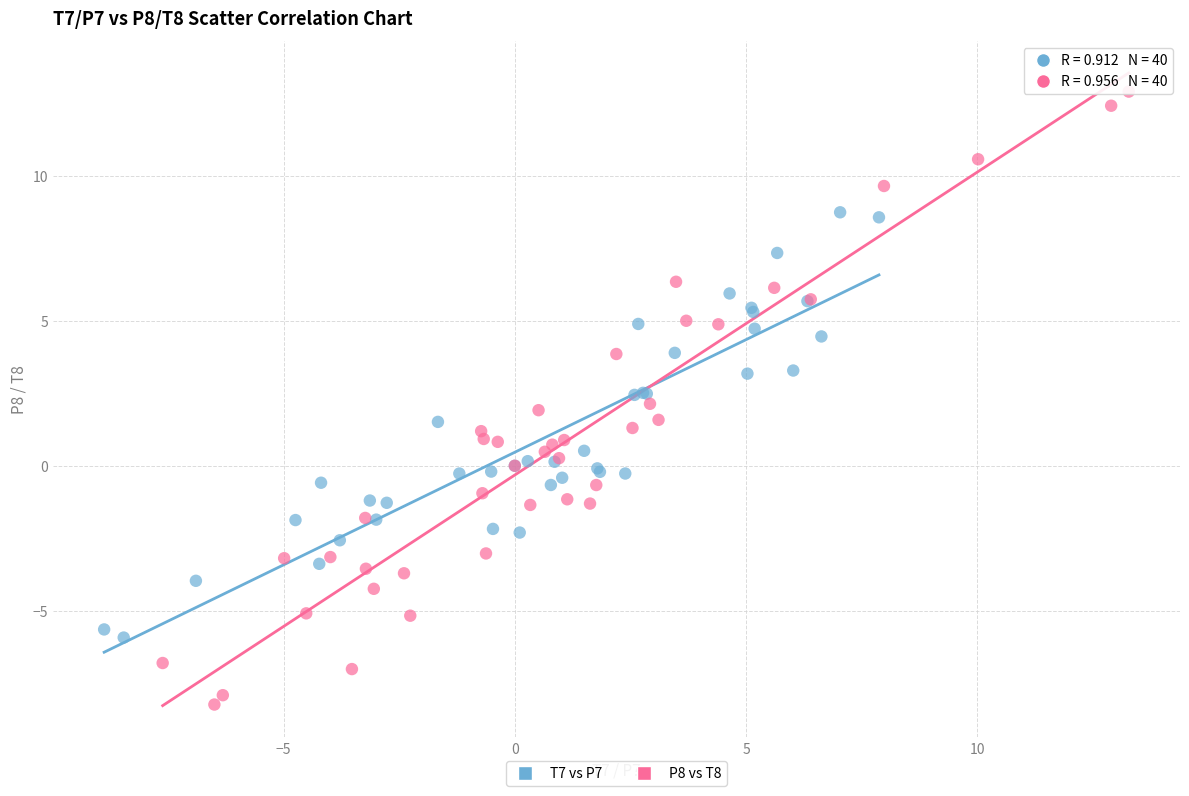

Which series has the widest spread of Y values?

P8 vs T8